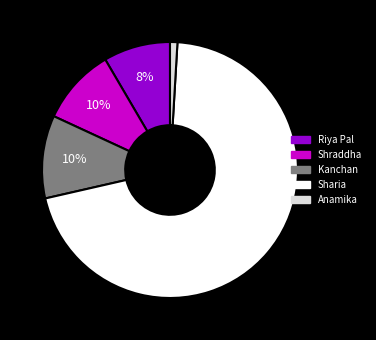

Which slice is the largest?

Sharia